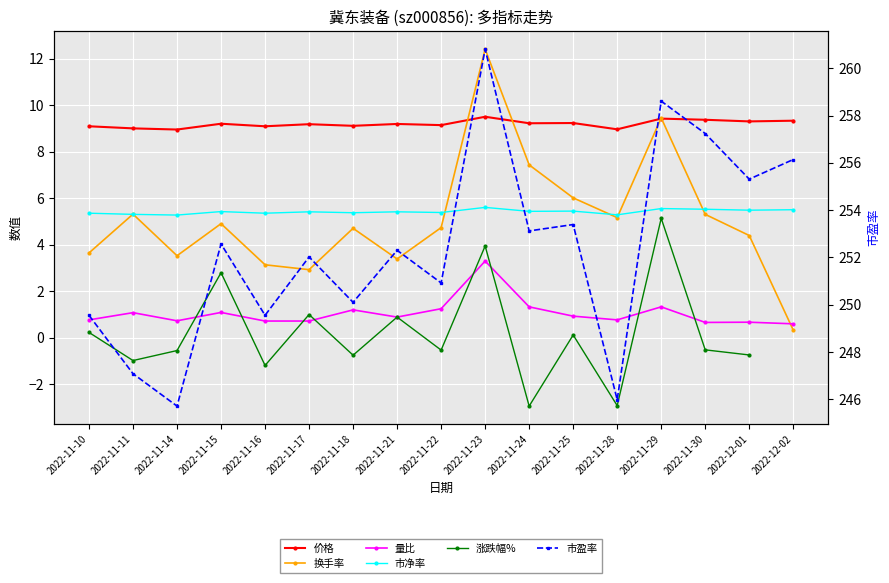

What are all the series names shown in the legend?

价格, 换手率, 量比, 市净率, 涨跌幅%, 市盈率